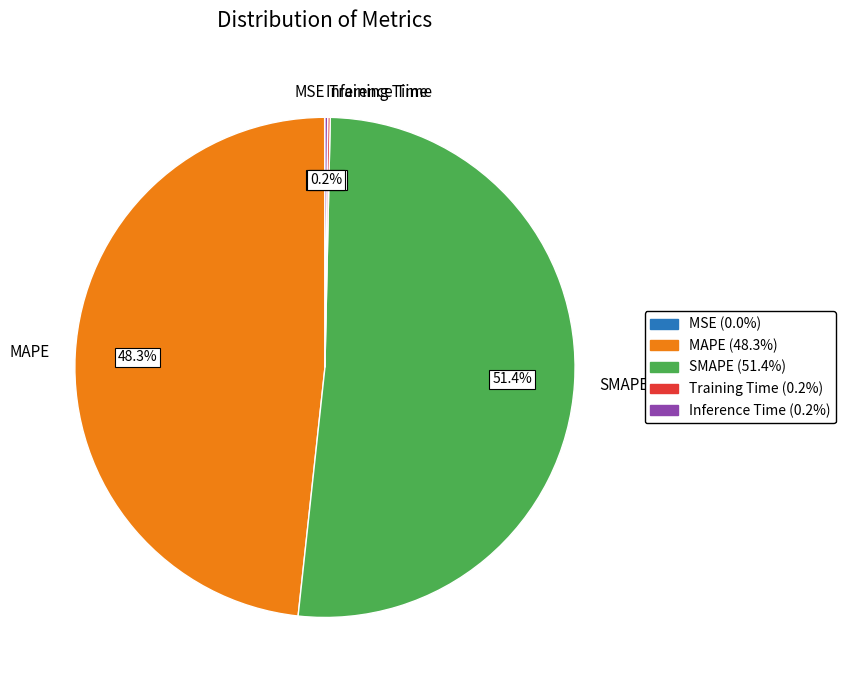

Which category has the biggest portion of the pie?

SMAPE